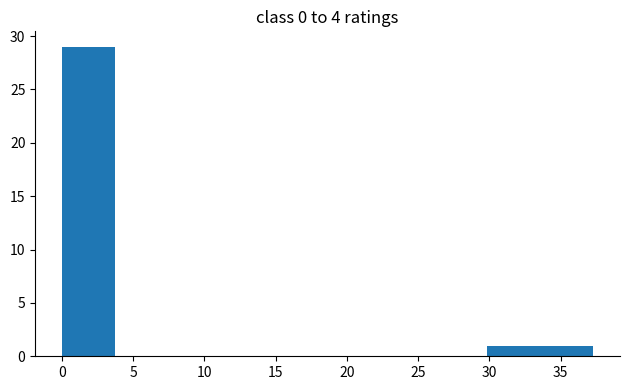

Reading left to right, list every bar in this chart as the range it spans on the x-axis followed by its height. Neither the bar edges nor the heights are printed on the chart, so give them approximately, as read against the axes.

0.0 to 3.5: 29
3.5 to 7.5: 0
7.5 to 11.0: 0
11.0 to 15.0: 0
15.0 to 18.5: 0
18.5 to 22.5: 0
22.5 to 26.0: 0
26.0 to 30.0: 0
30.0 to 33.5: 1
33.5 to 37.5: 1